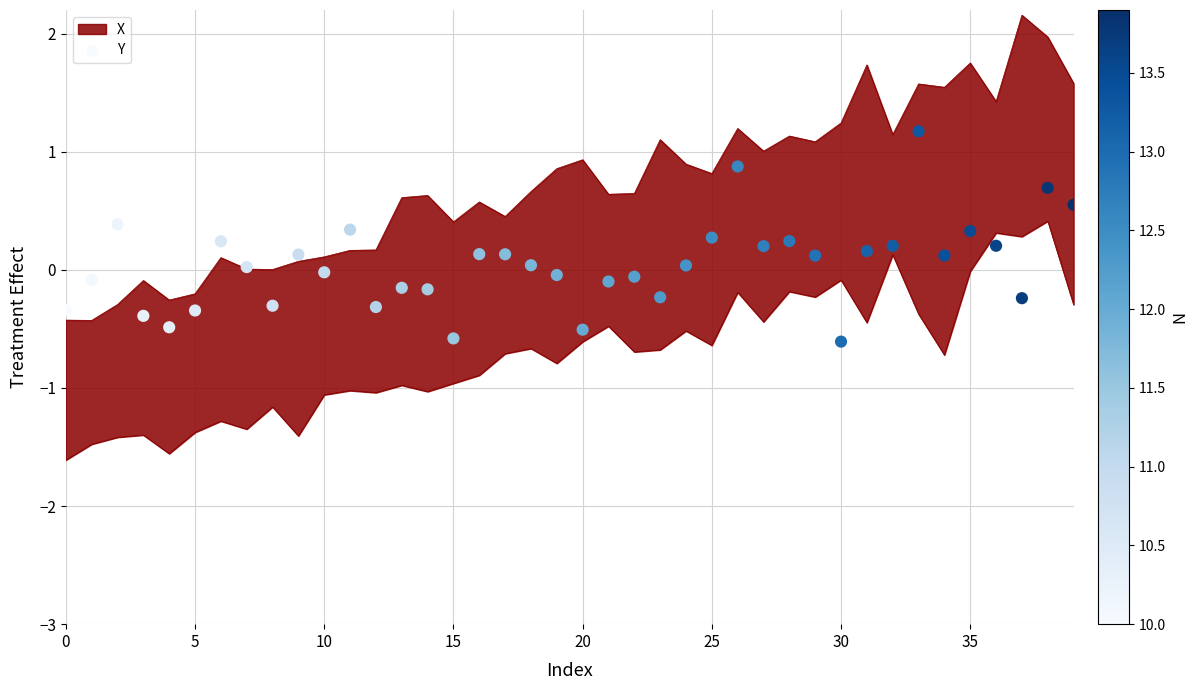

Which has a higher value, 12 or 15?

12